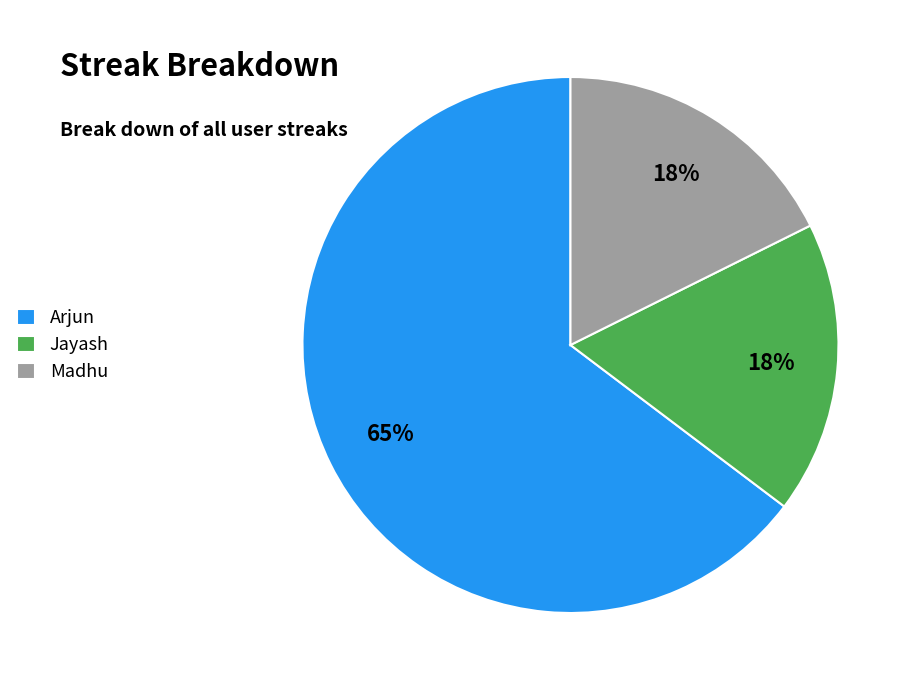

Count the number of slices in the pie.

3